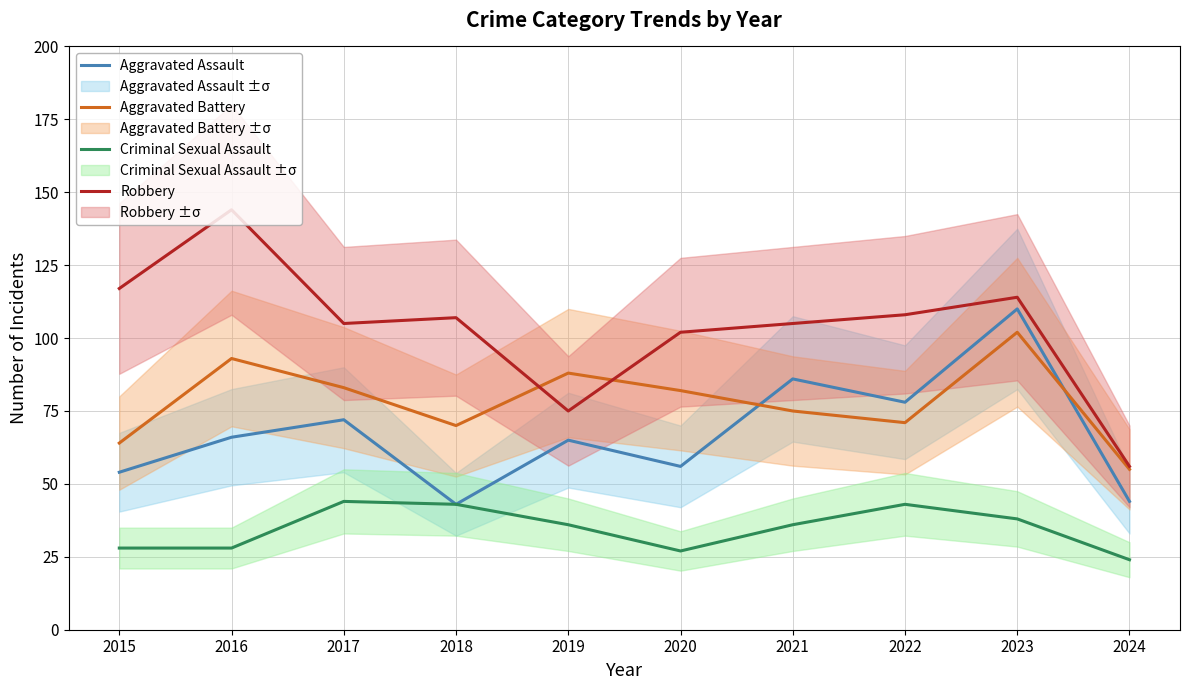

Is it true that Robbery equals 188 at 2021?

False